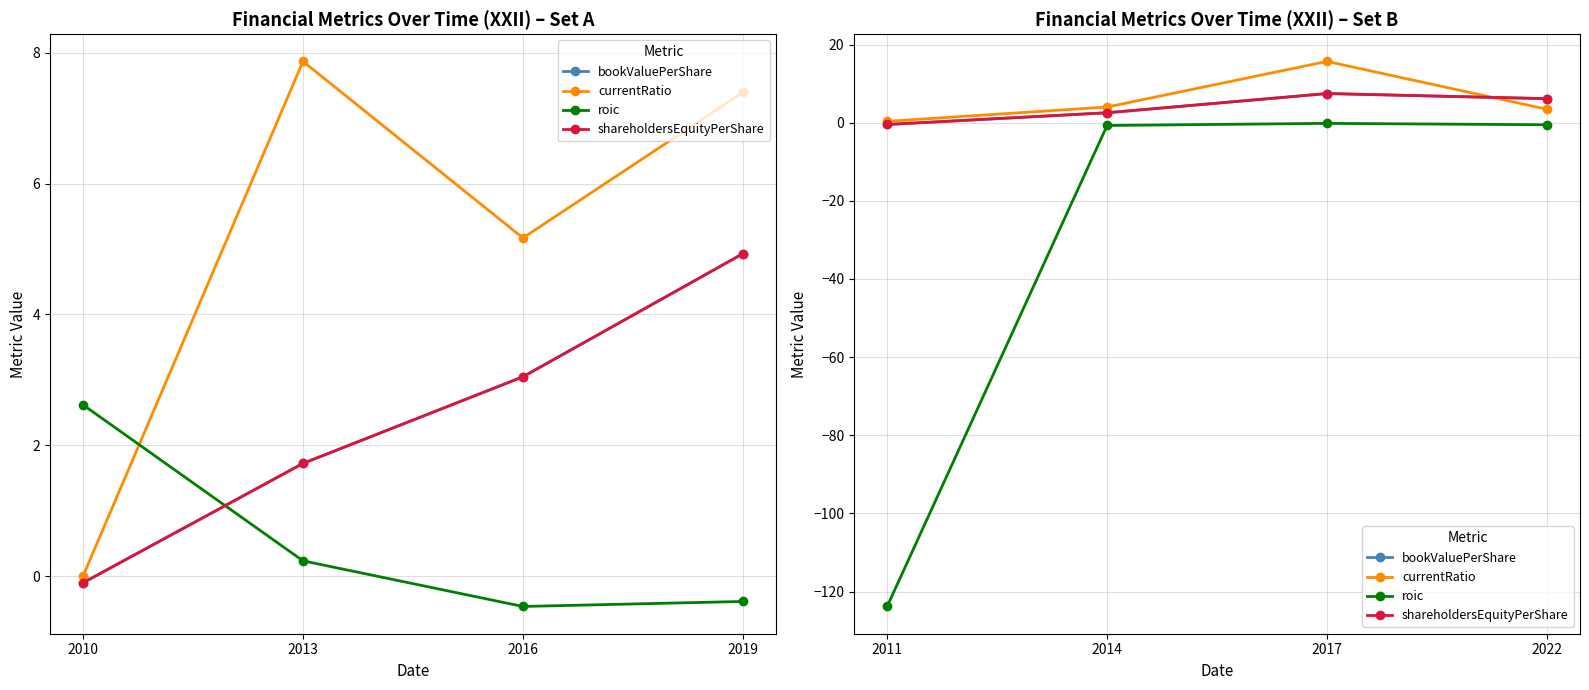

What are all the series names shown in the legend?

bookValuePerShare, currentRatio, roic, shareholdersEquityPerShare